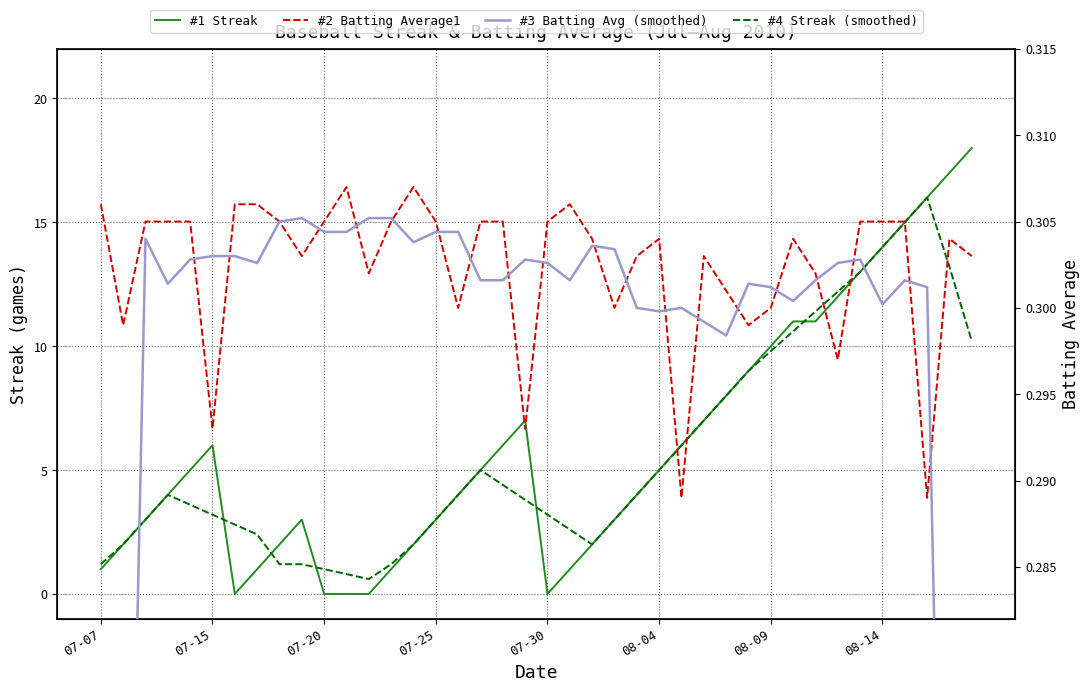

Does the chart display data point markers on the line(s)?

No